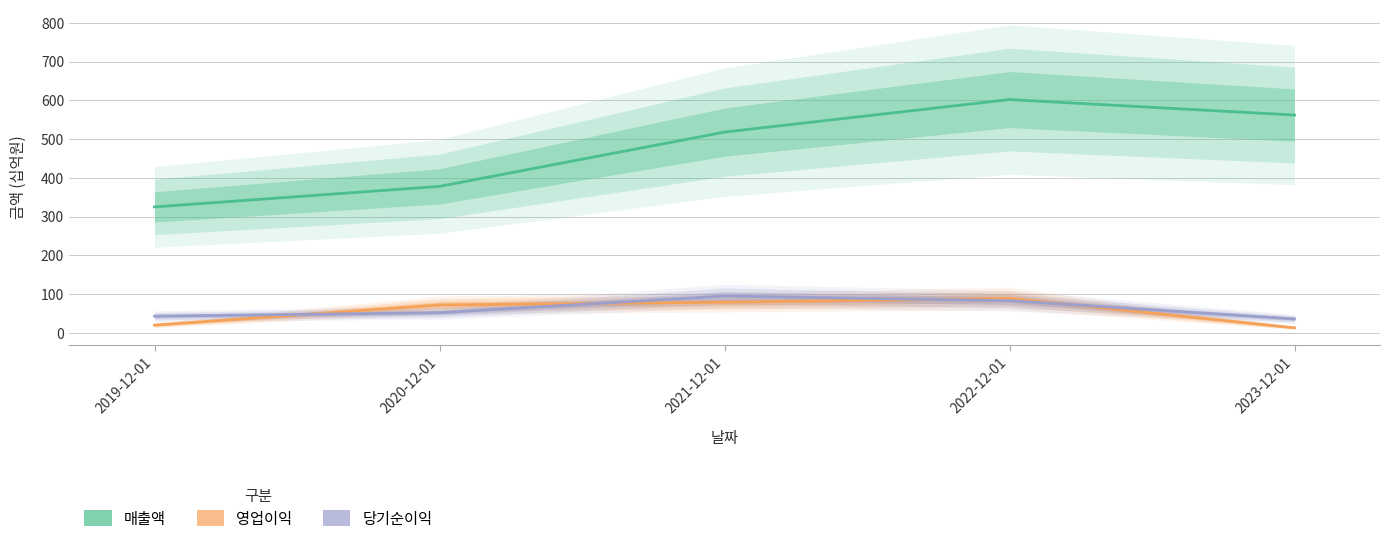

What is the label of the 2nd point from the left?

2020-12-01